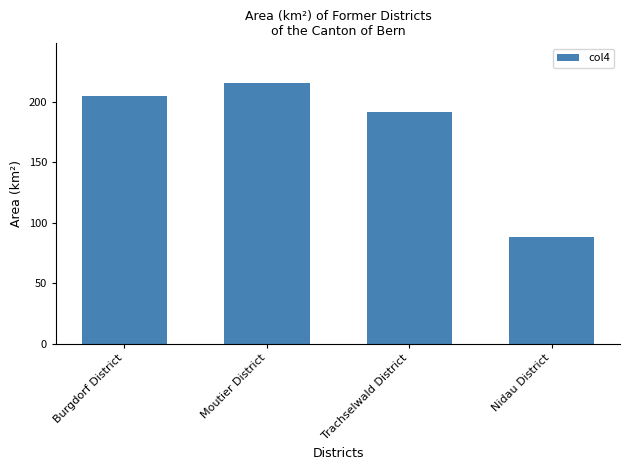

Count the number of categories in the chart.

4